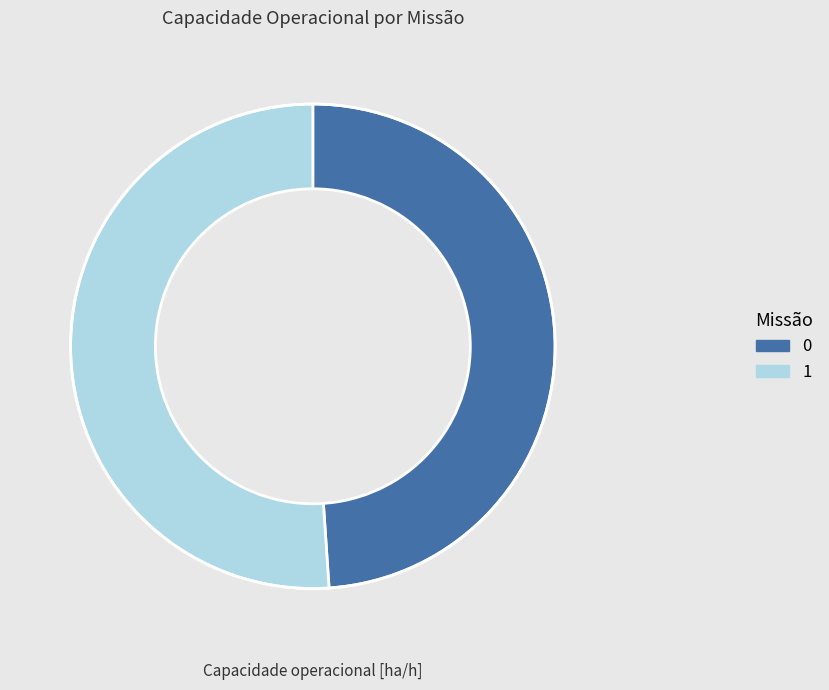

Approximately how many times larger is the value at 0 compared to 1?

1.0